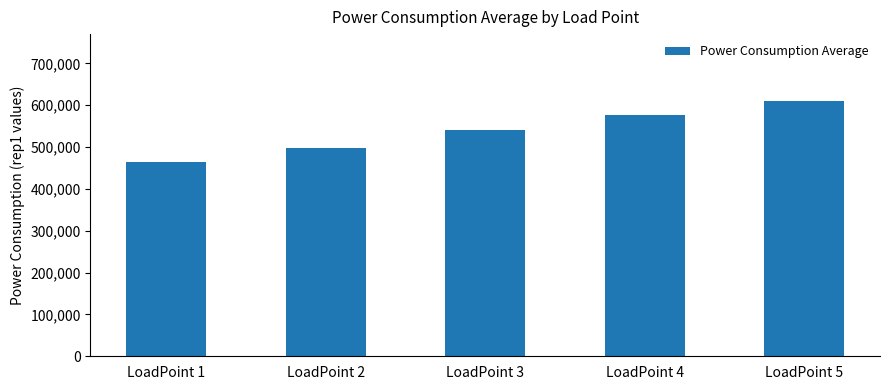

How many bars are there in total?

5